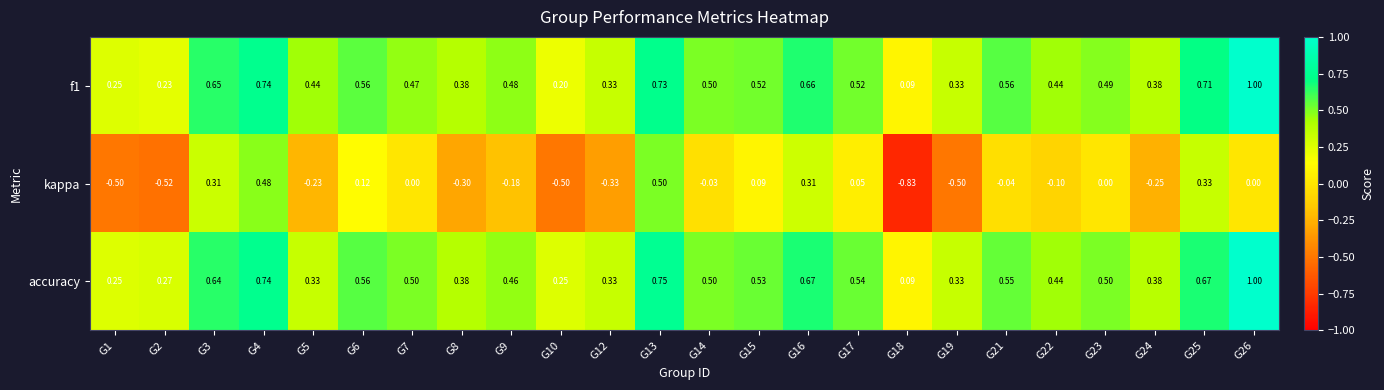

Which series changed the most between G6 and G12?

kappa